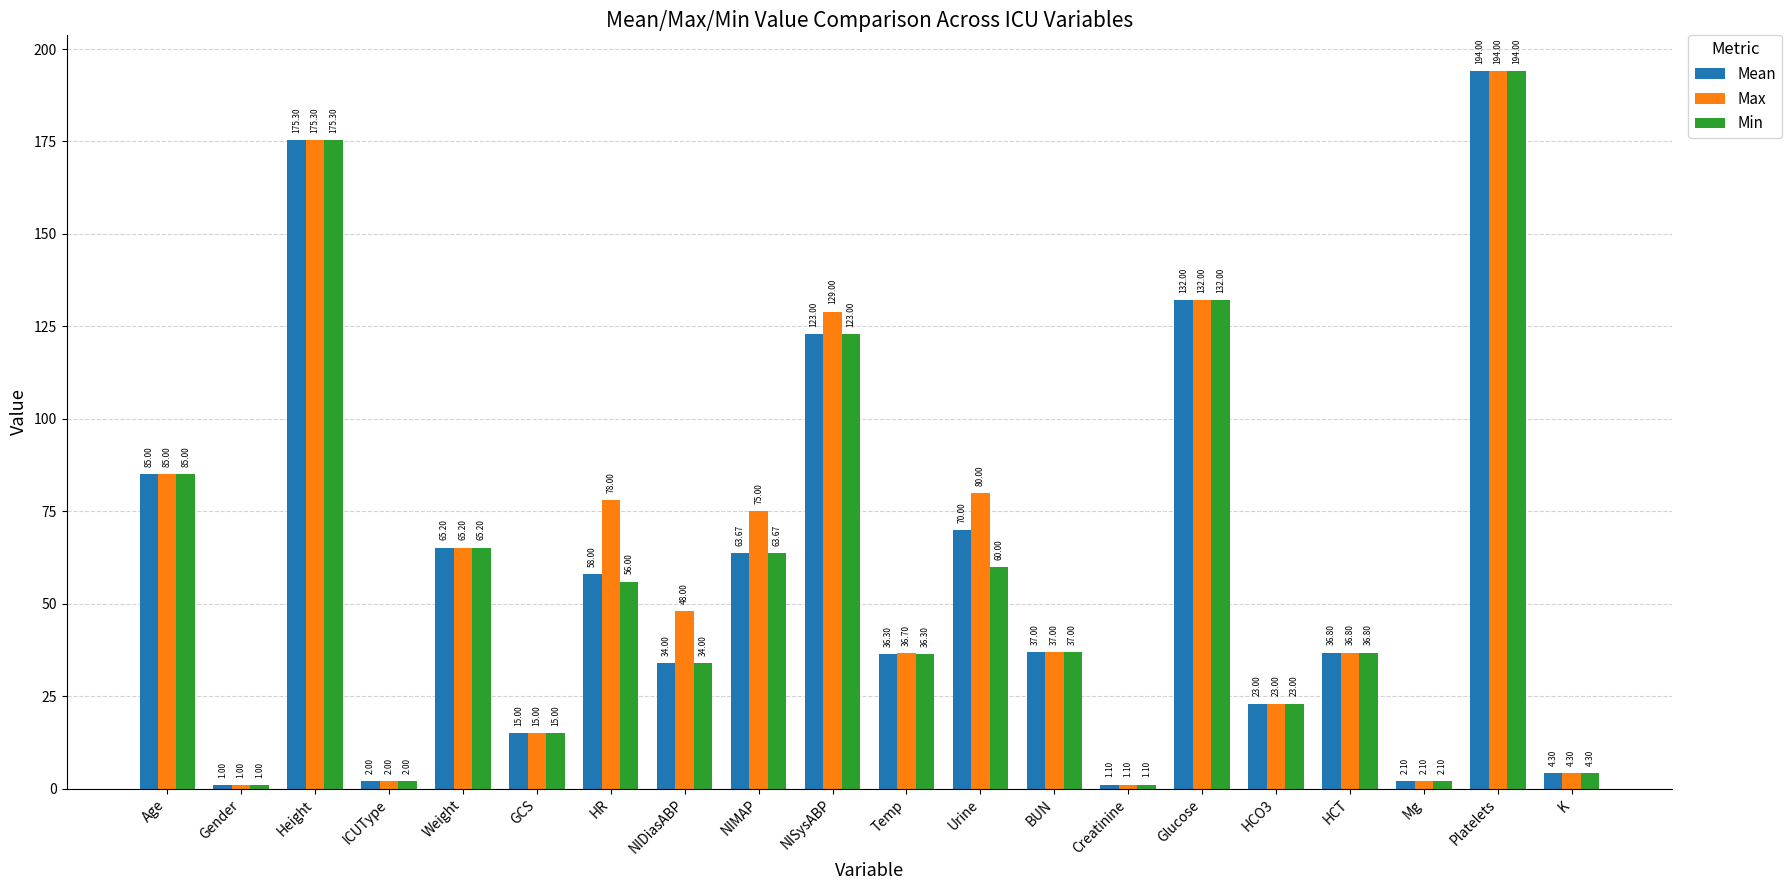

What is the greatest value displayed?

194.0